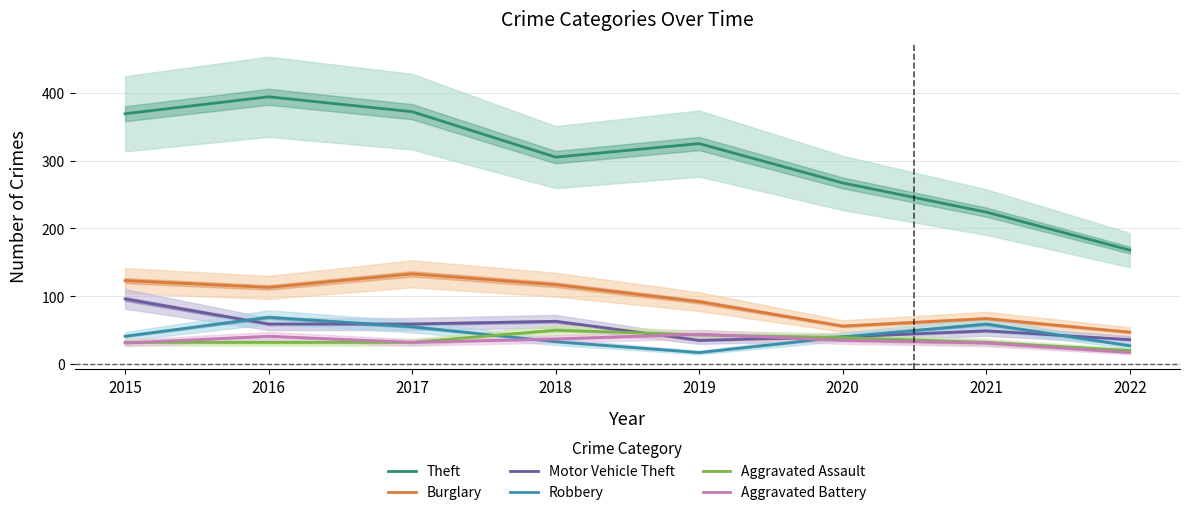

How many data points in Aggravated Assault are less than 32?

1